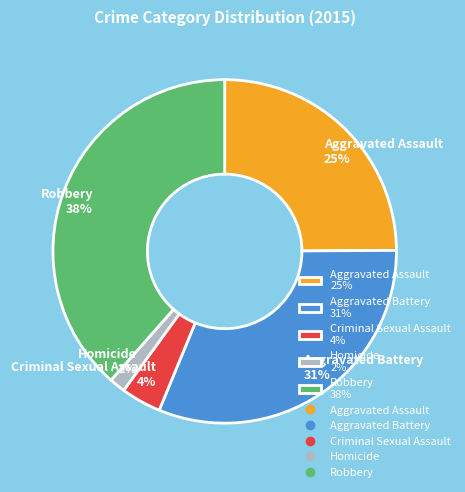

Between Aggravated Battery and Criminal Sexual Assault, which is larger?

Aggravated Battery